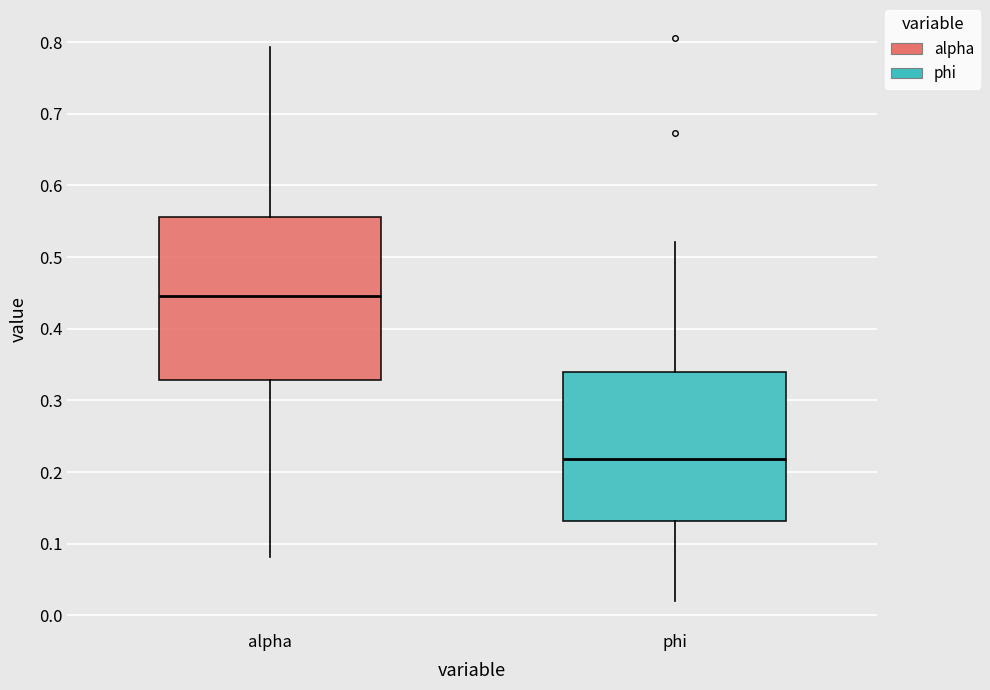

Comparing the boxes themselves (not the whiskers), which one is the tallest?

alpha